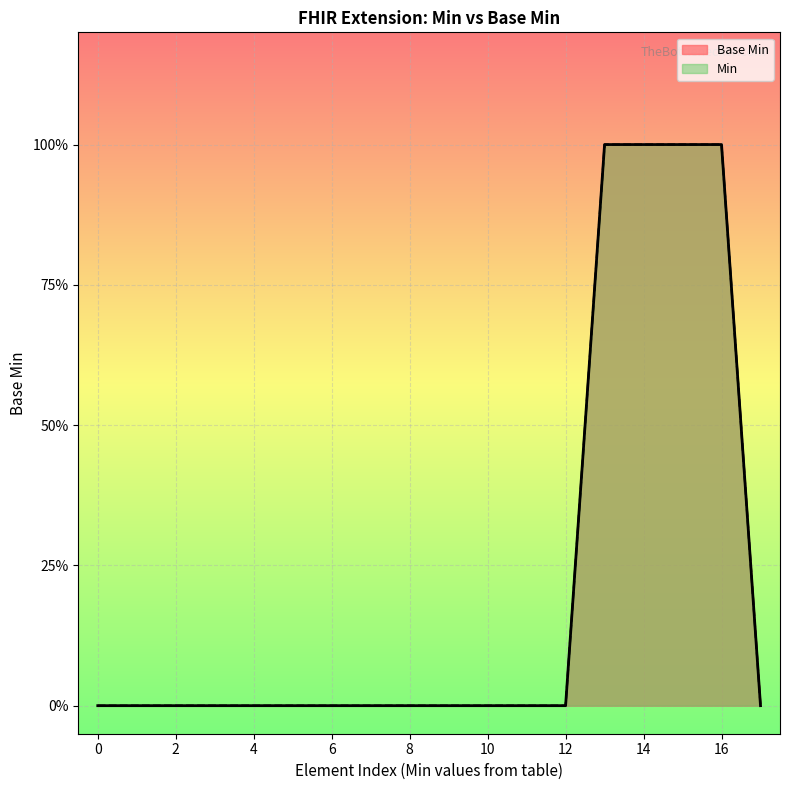

The Min series shows -1 at 0. True or false?

False